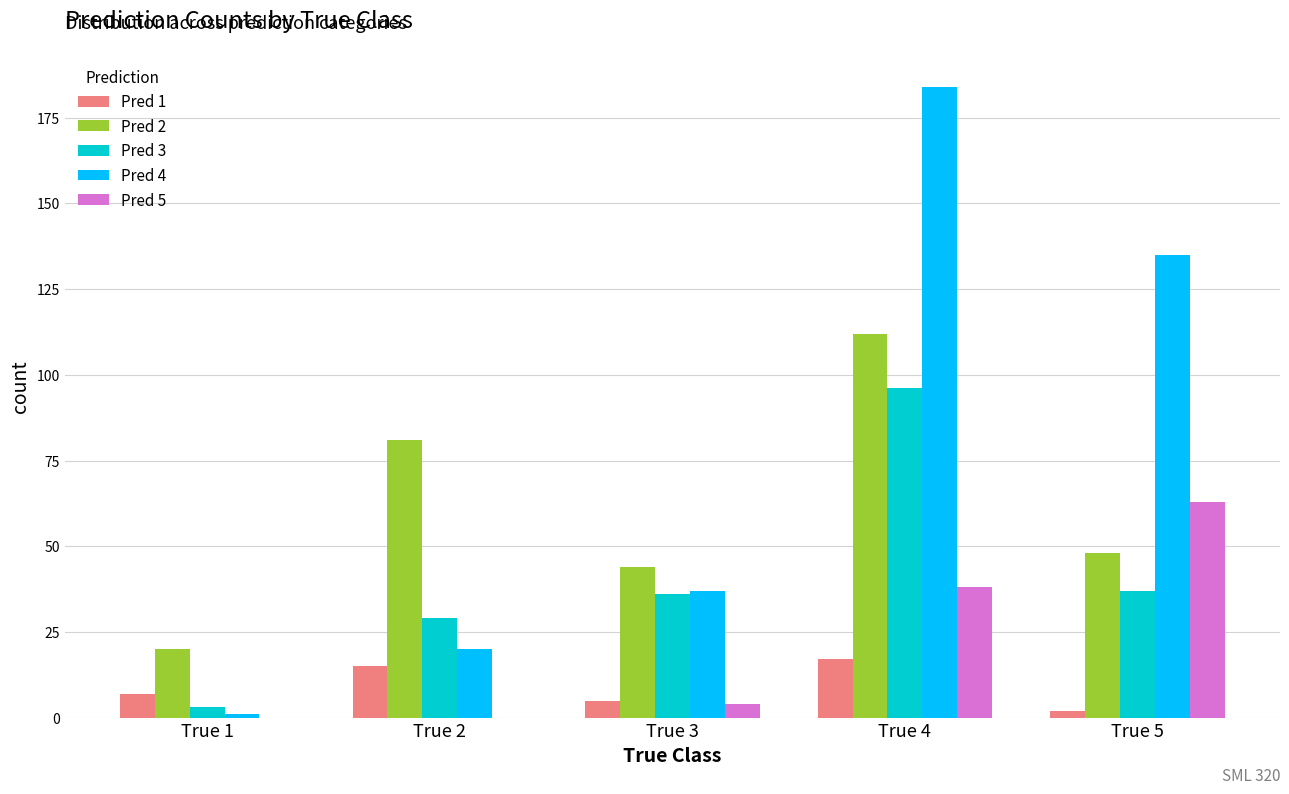

The value of Pred 3 at True 5 is 62. True or false?

False